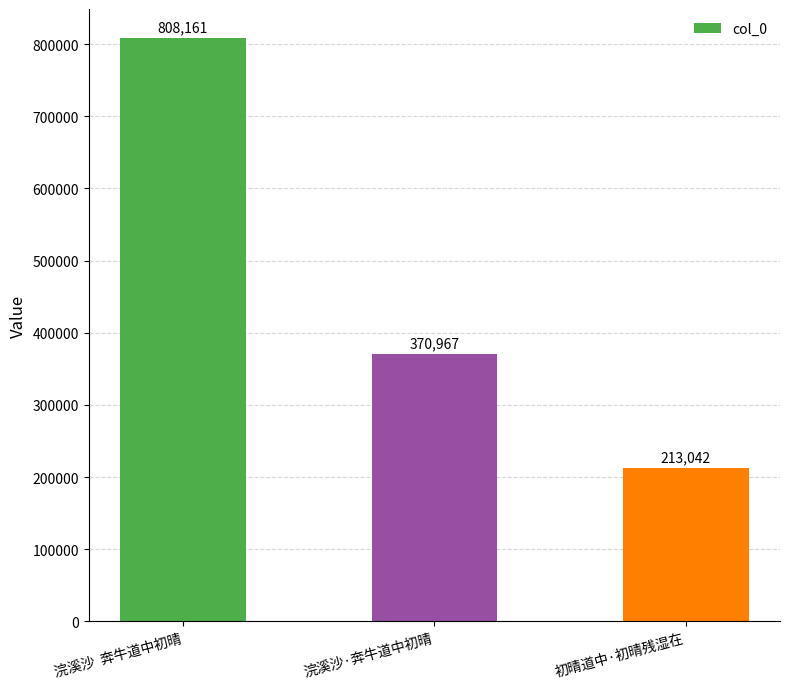

What is the difference between the maximum and minimum values?

595119